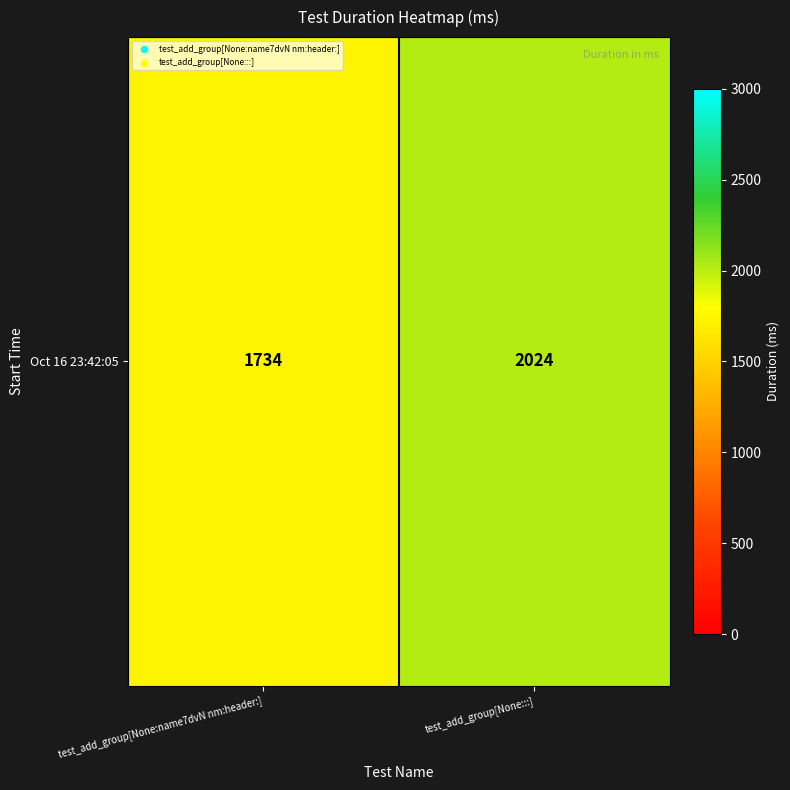

What is the greatest value displayed?

2024